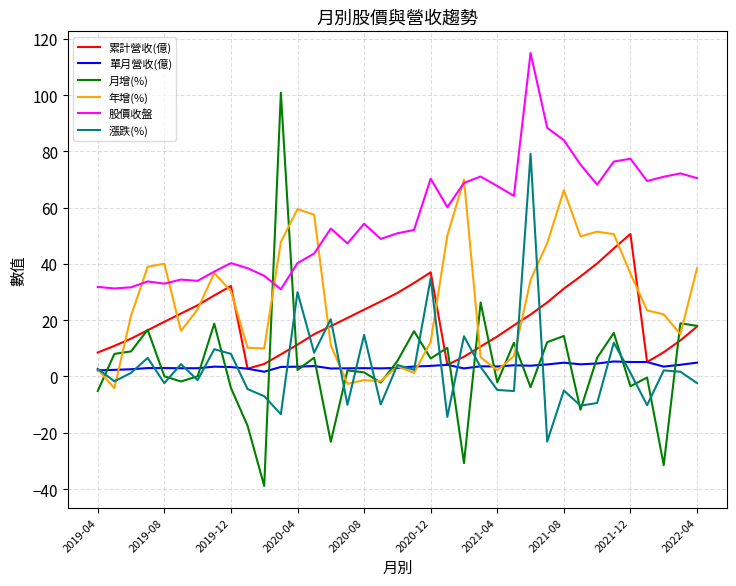

What is the maximum value shown in the chart?

115.0